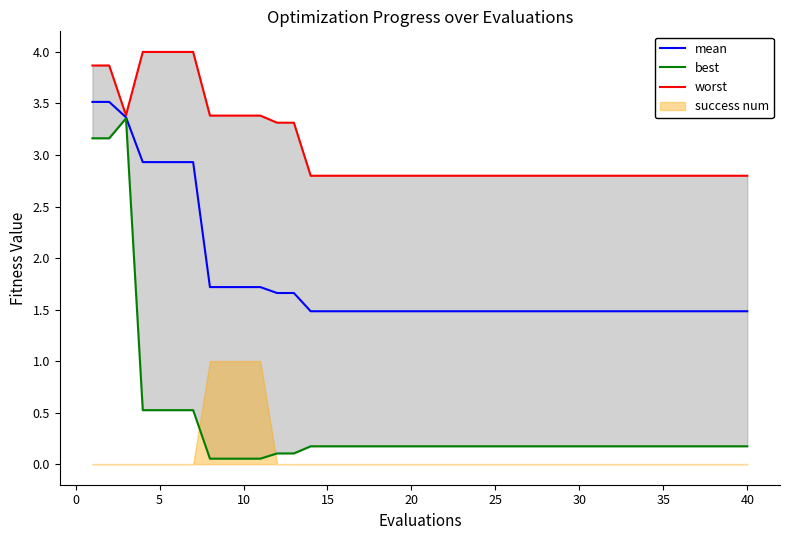

True or false: best and mean cross at least once.

False